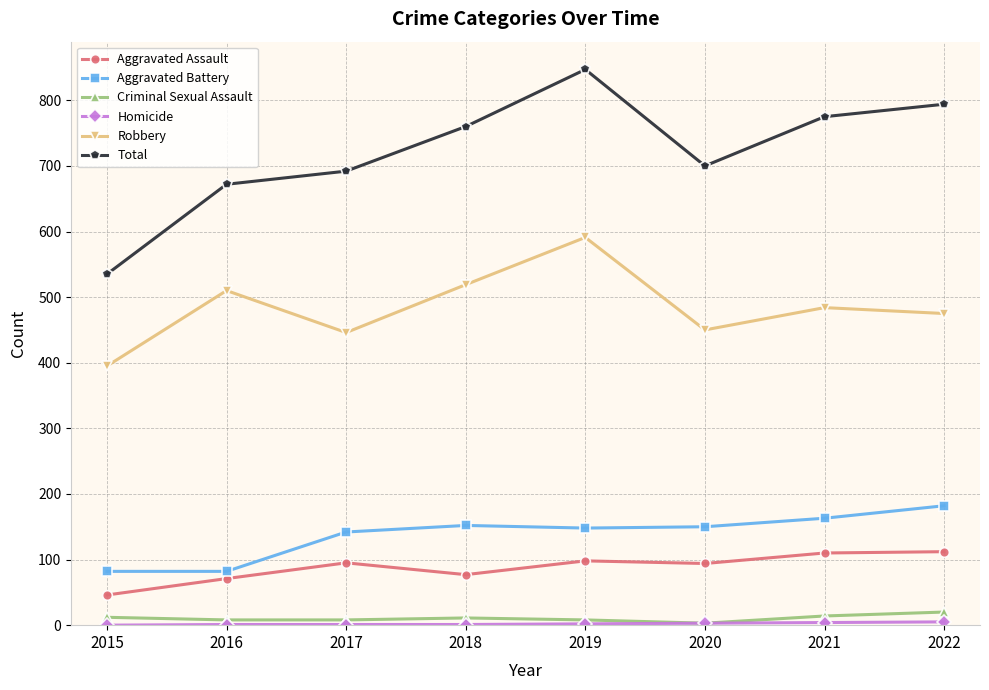

The Aggravated Battery series shows 266 at 2019. True or false?

False